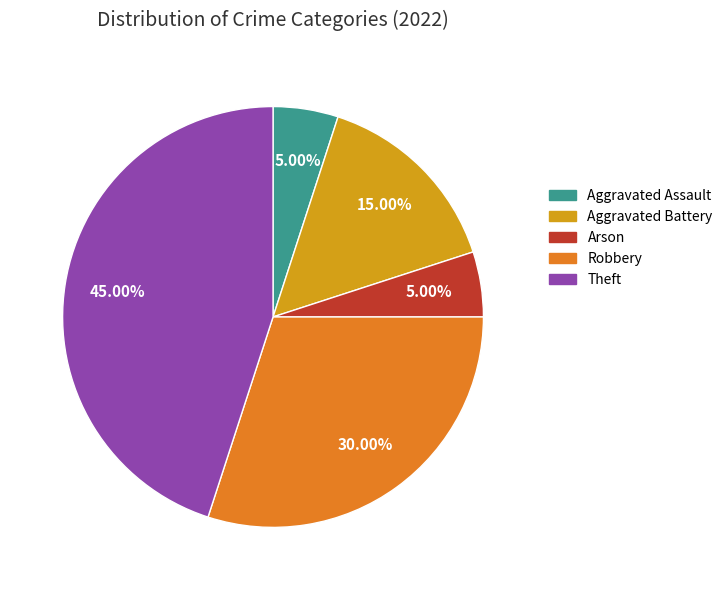

Does Robbery represent more than half of the total?

No